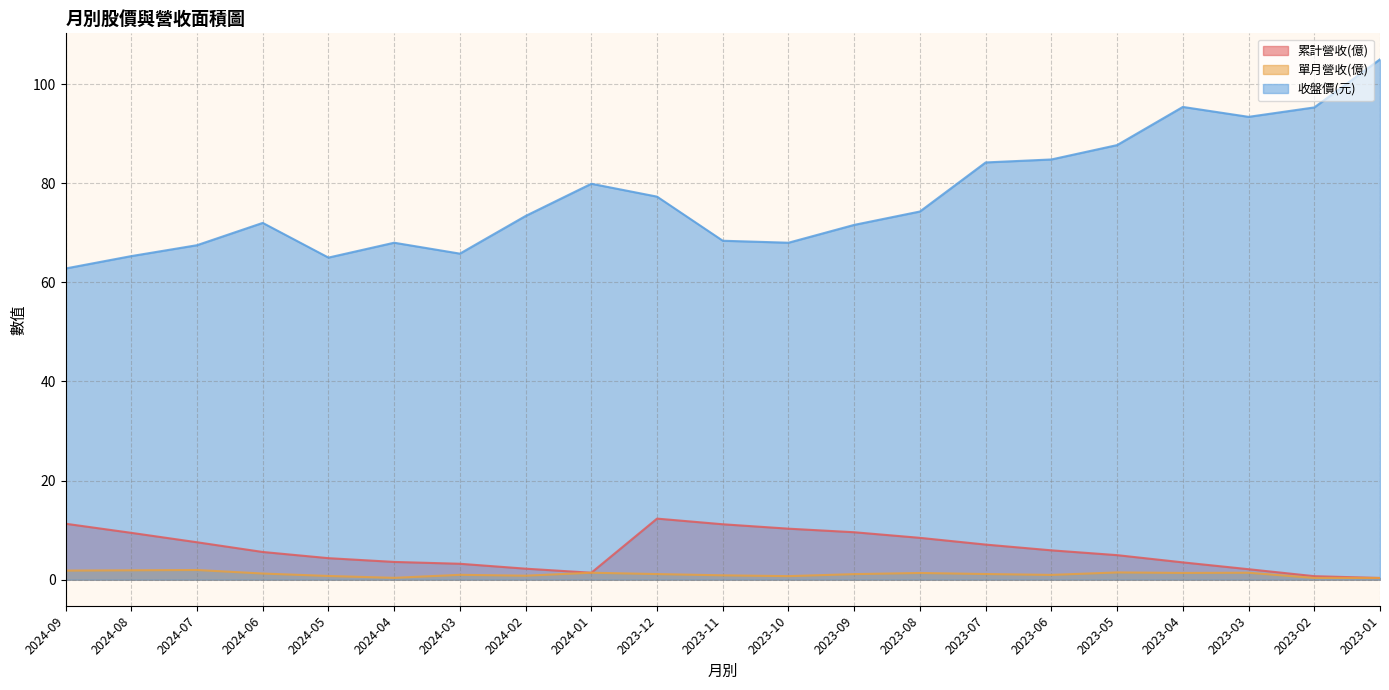

What are all the series names shown in the legend?

累計營收(億), 單月營收(億), 收盤價(元)